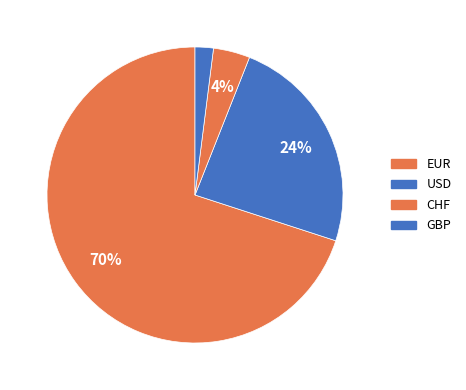

What is the smallest slice in the pie chart?

GBP